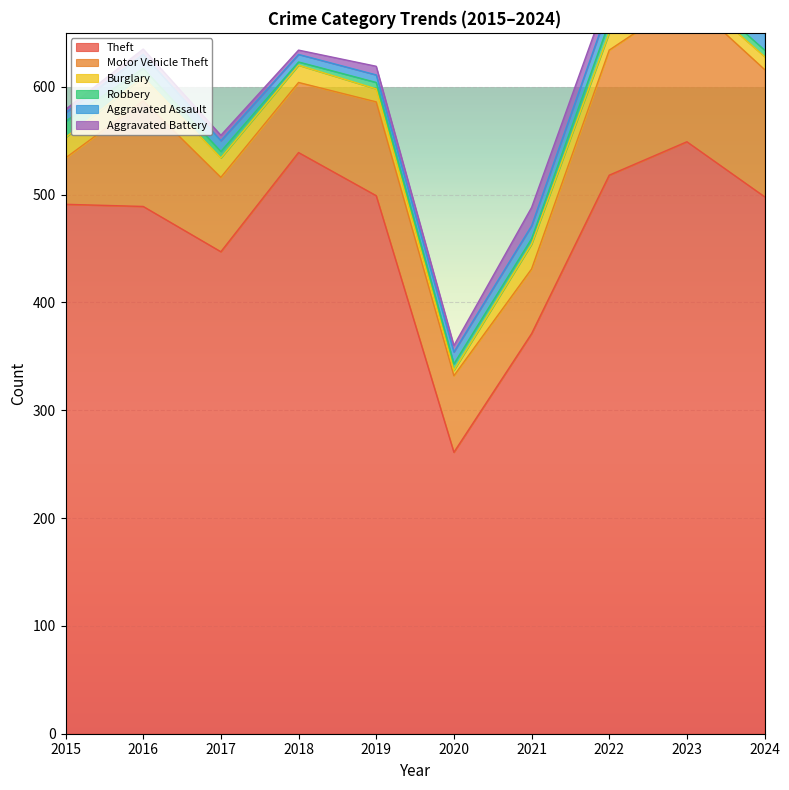

What is the difference between the maximum and minimum values in the Theft series?

288